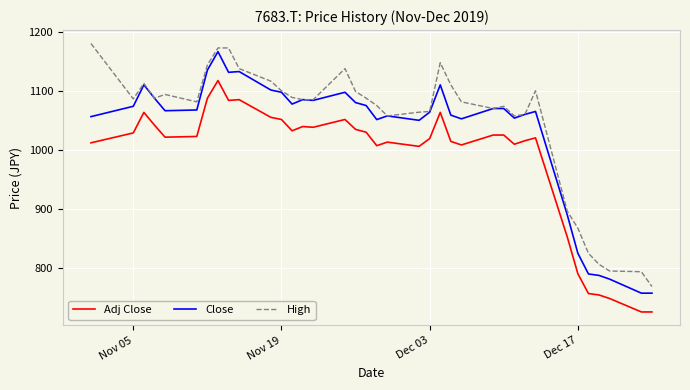

Rank the series by their maximum value, from highest to lowest.

High, Close, Adj Close